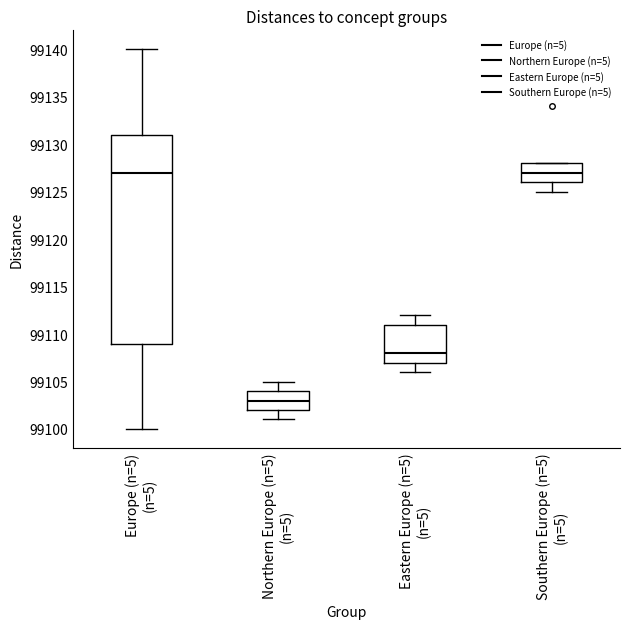

Reading left to right, read every box against the y-axis: the position of its median line, the range the box covers, and the ends of its whiskers. The values are not printed on the chart, so give them approximately, as read against the axis.

Europe (n=5) (n=5): median 99127, box 99109 to 99131, whiskers 99100 to 99140
Northern Europe (n=5) (n=5): median 99103, box 99102 to 99104, whiskers 99101 to 99105
Eastern Europe (n=5) (n=5): median 99108, box 99107 to 99111, whiskers 99106 to 99112
Southern Europe (n=5) (n=5): median 99127, box 99126 to 99128, whiskers 99125 to 99128